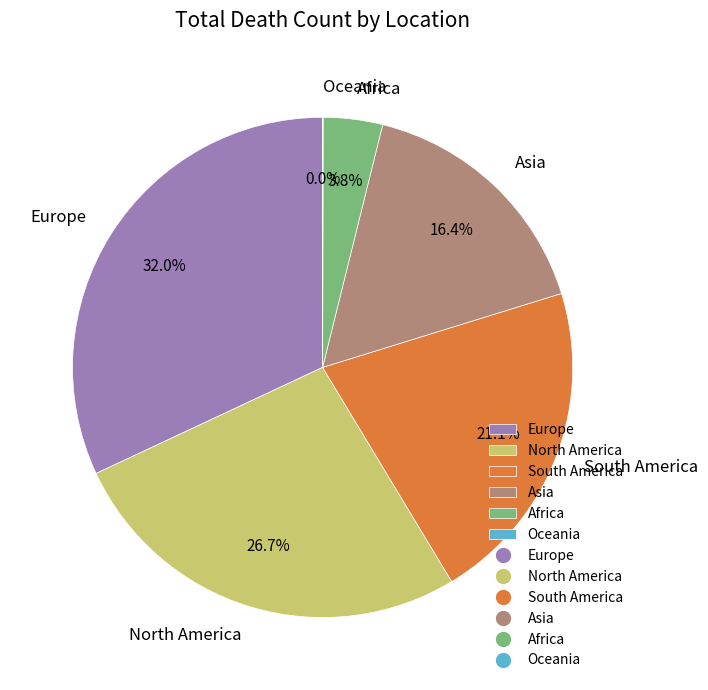

Is there a majority slice in this chart?

No